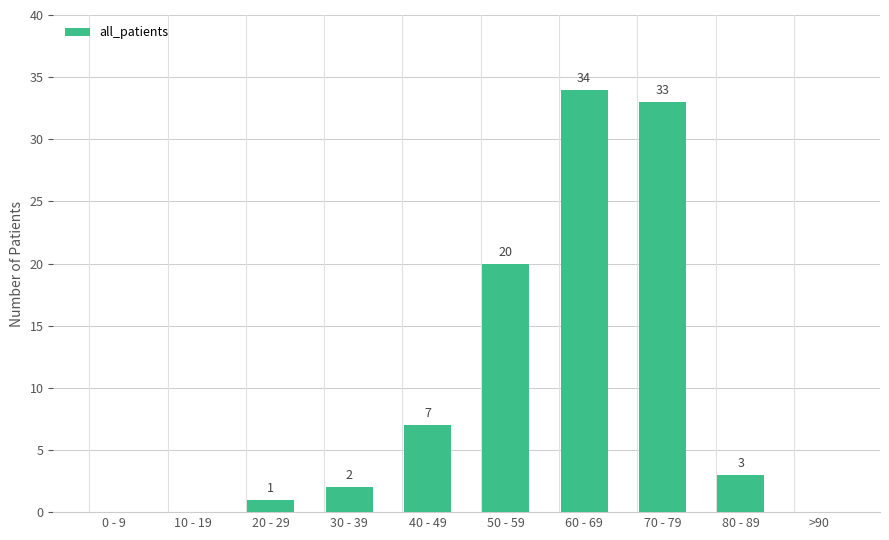

The chart shows a value of 3 at 40 - 49. True or false?

False